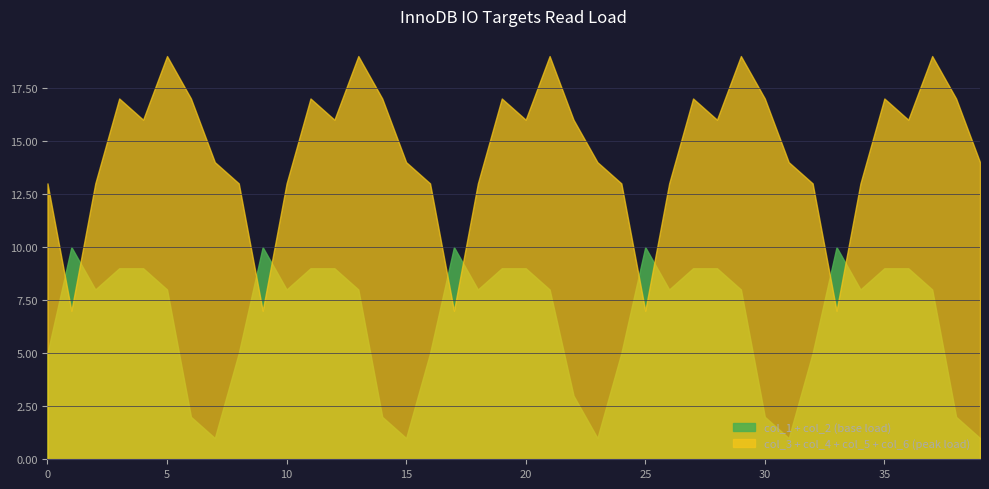

True or false: col_2 has more than 2 interior local peaks.

True